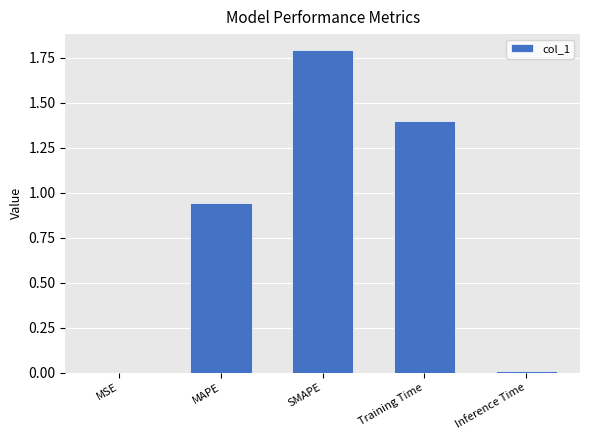

Read the value at Training Time.

1.4